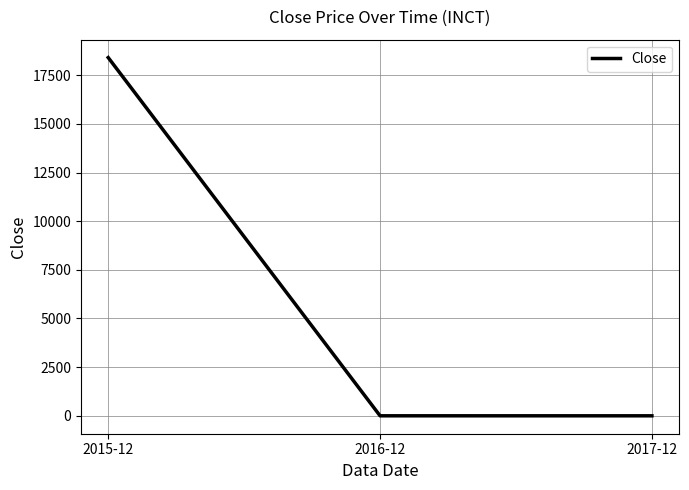

What is the average value?

6135.1